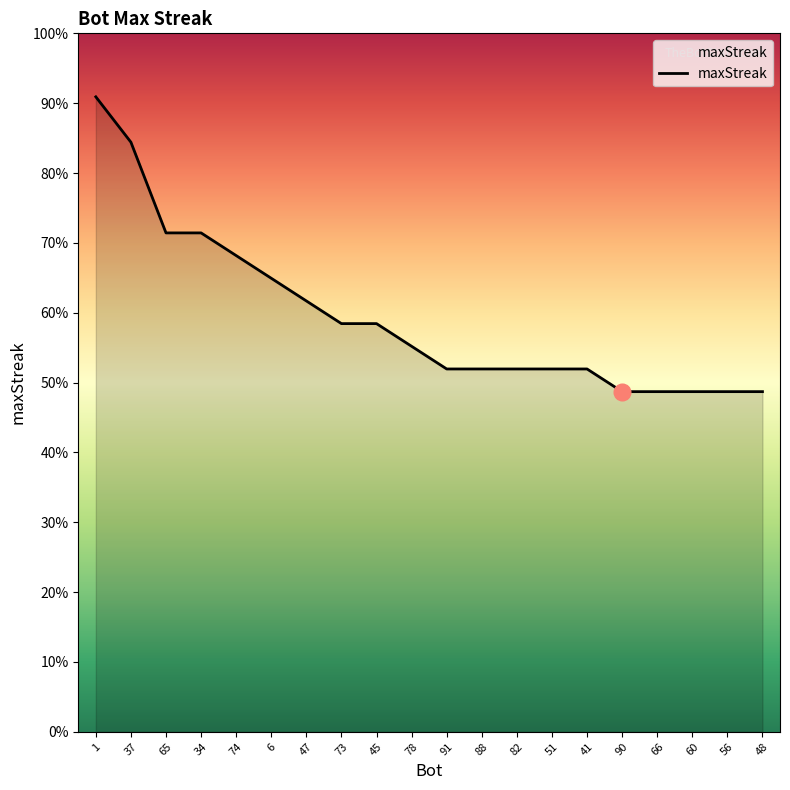

Does the chart display data point markers on the line(s)?

No